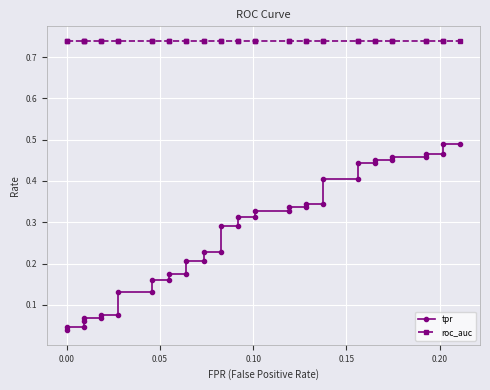

Is it true that roc_auc equals 1.3 at 8?

False